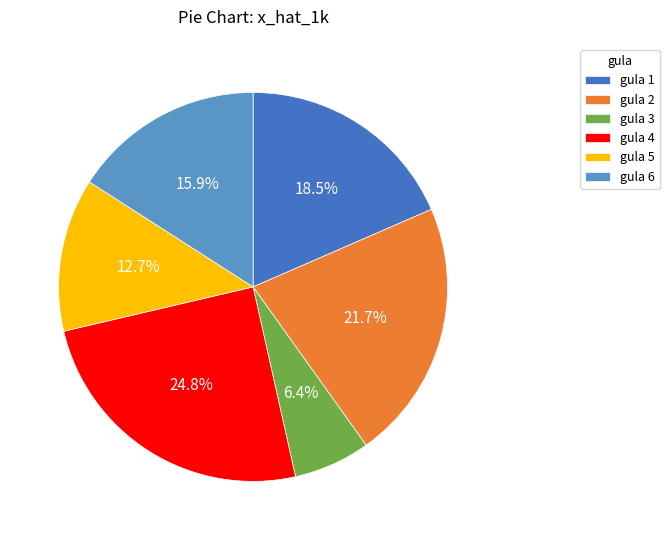

What portion of the pie excludes gula 4?

75.2%